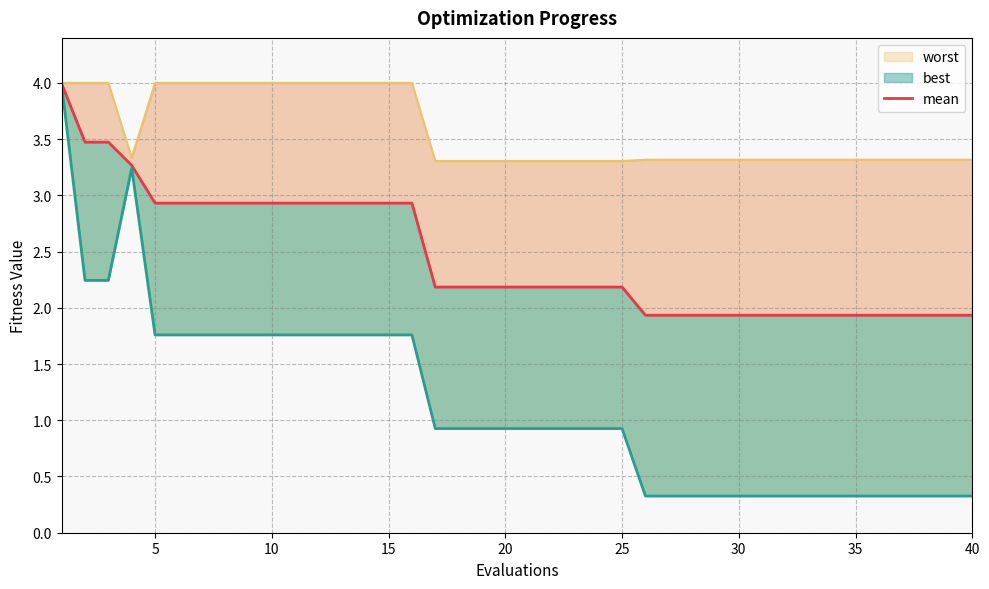

Does the chart have visible grid lines?

Yes